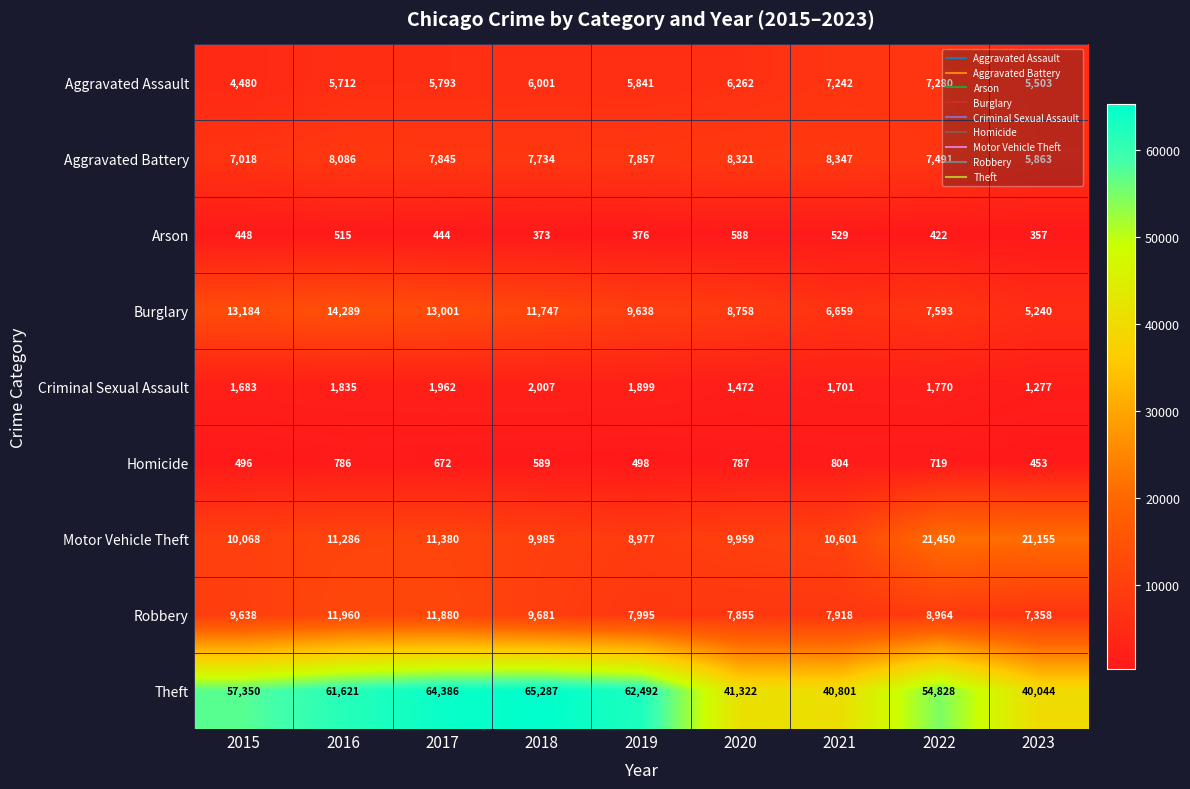

What is the greatest value displayed?

65287